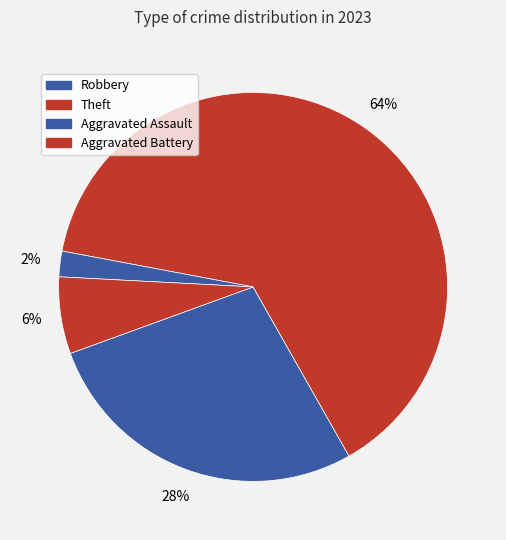

What is the largest slice in the pie chart?

Theft